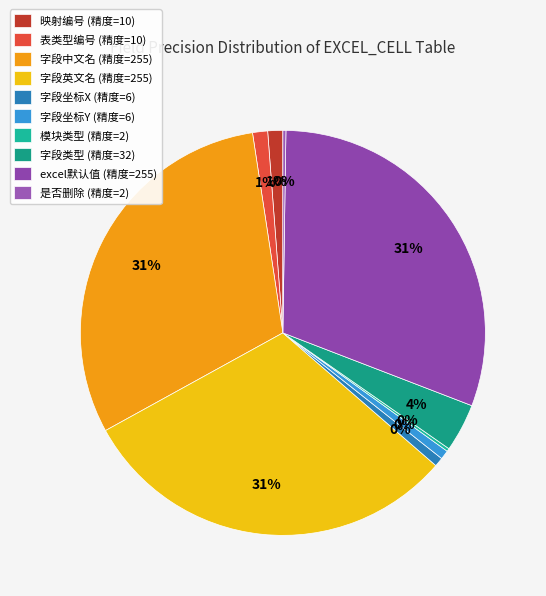

To the nearest percent, what percentage of the pie is 字段中文名?

31%